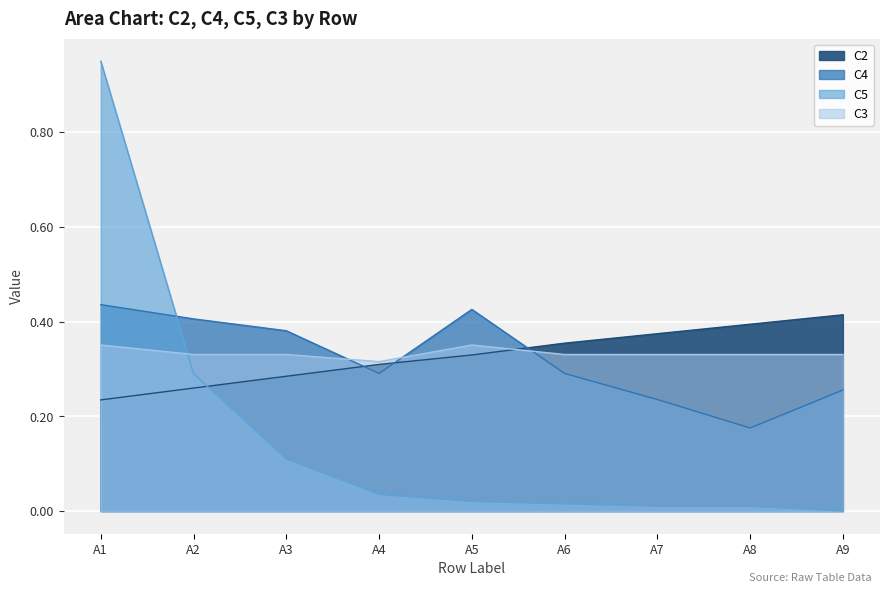

At which label is C4 closest to 0?

A8